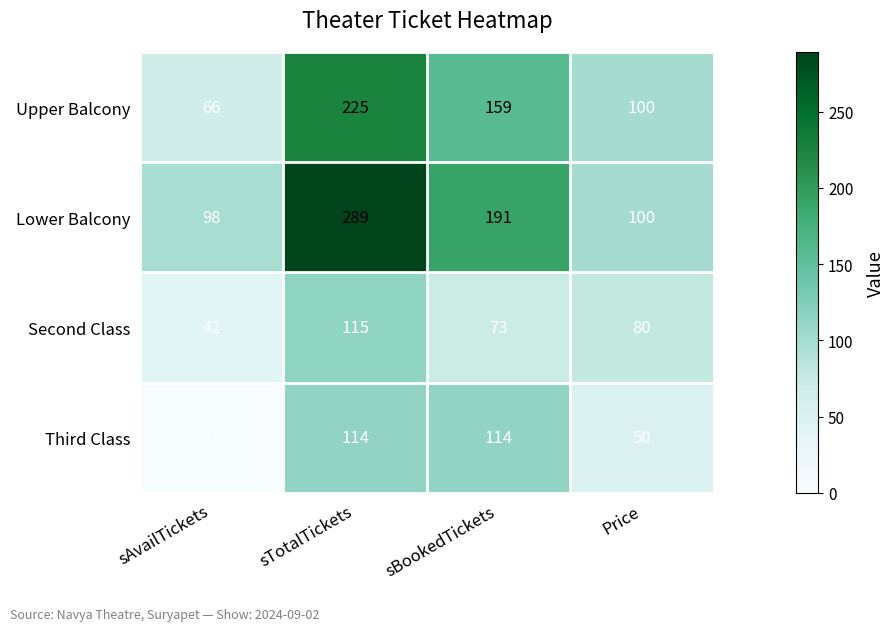

What is the difference between the Upper Balcony values at sAvailTickets and sTotalTickets?

159